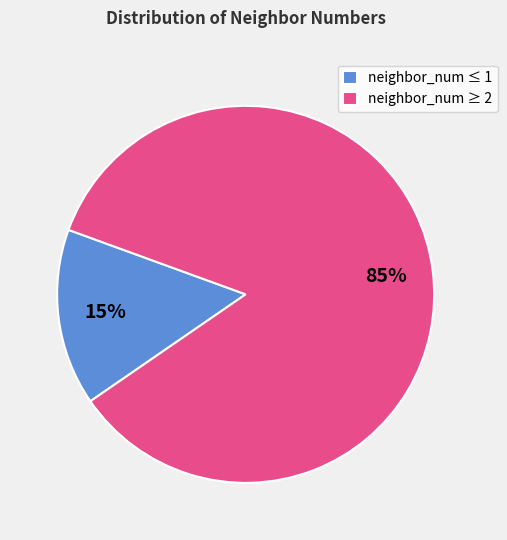

Which category has the biggest portion of the pie?

neighbor_num ≥ 2